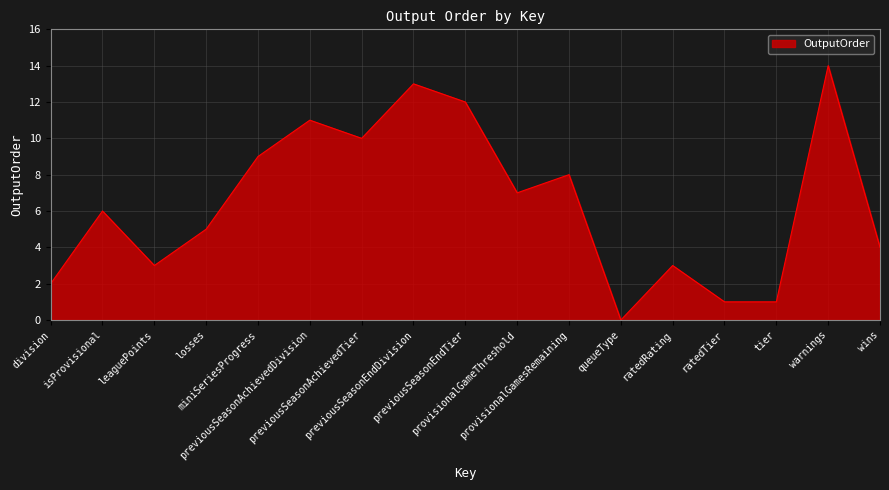

What is the sum of all values?

109